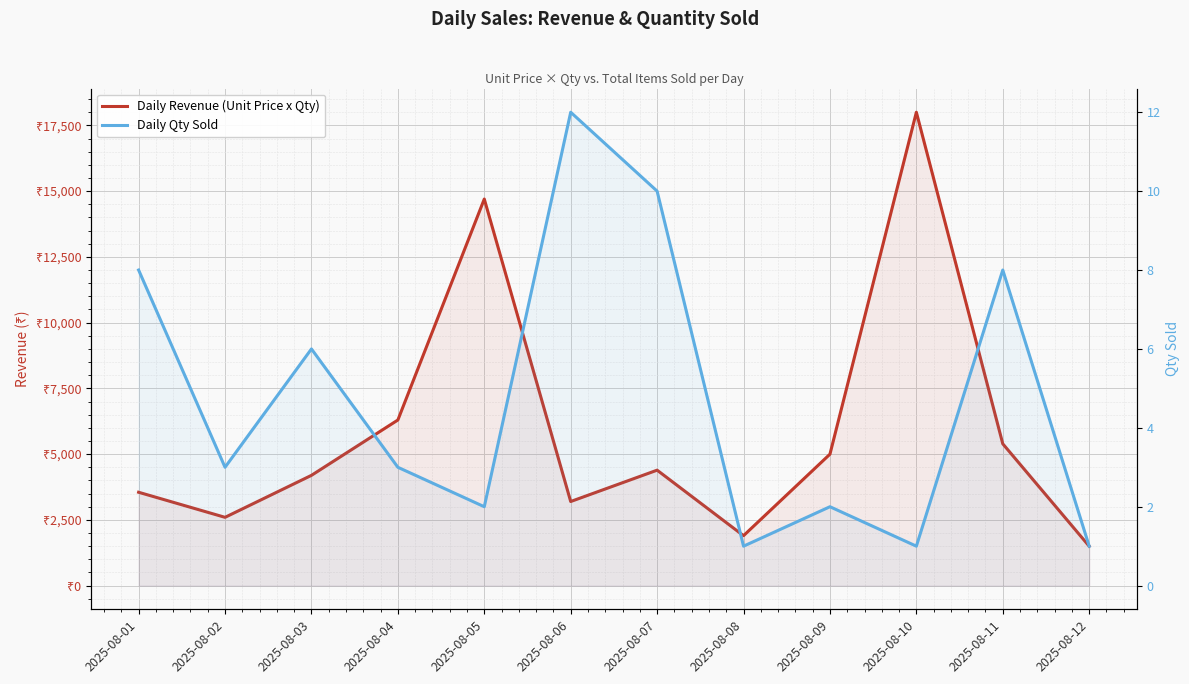

Reading left to right, list all the values displayed in this chart.

Daily Revenue (Unit Price x Qty): 2025-08-01=3550	2025-08-02=2597	2025-08-03=4193	2025-08-04=6297	2025-08-05=14698	2025-08-06=3198	2025-08-07=4390	2025-08-08=1899	2025-08-09=4998	2025-08-10=17999	2025-08-11=5392	2025-08-12=1499
Daily Qty Sold: 2025-08-01=8	2025-08-02=3	2025-08-03=6	2025-08-04=3	2025-08-05=2	2025-08-06=12	2025-08-07=10	2025-08-08=1	2025-08-09=2	2025-08-10=1	2025-08-11=8	2025-08-12=1